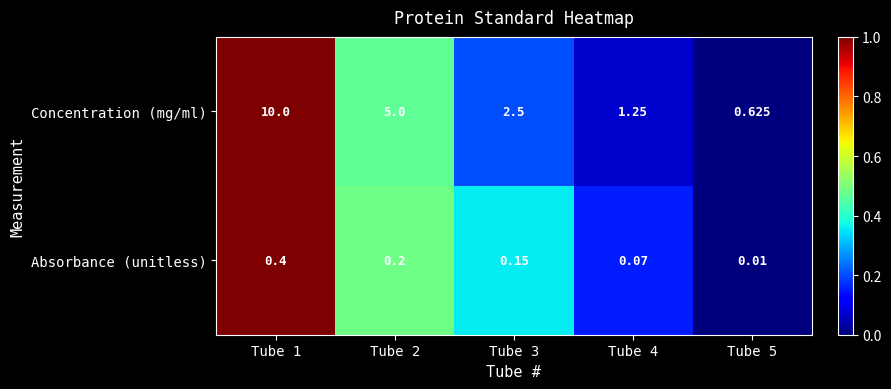

Which series has the largest range (max minus min)?

Concentration (mg/ml)